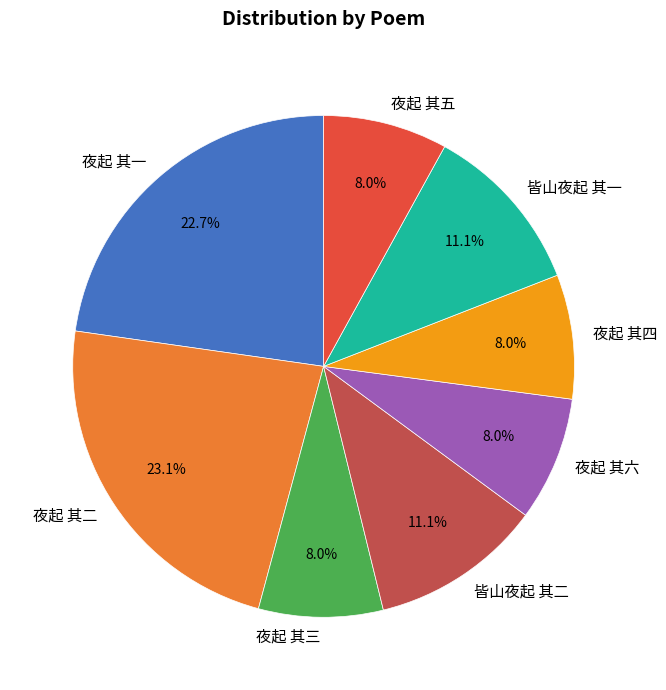

What percentage is NOT represented by 皆山夜起 其一?

88.9%